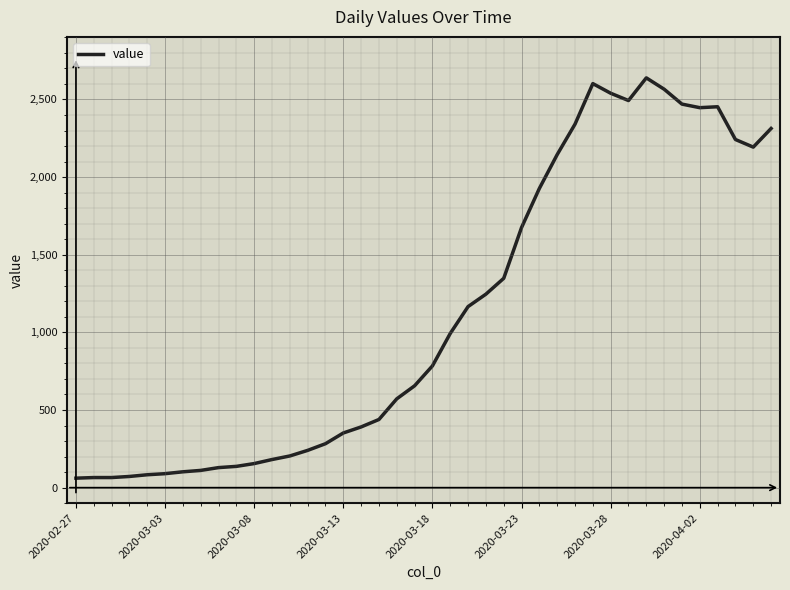

What is the smallest value displayed?

61